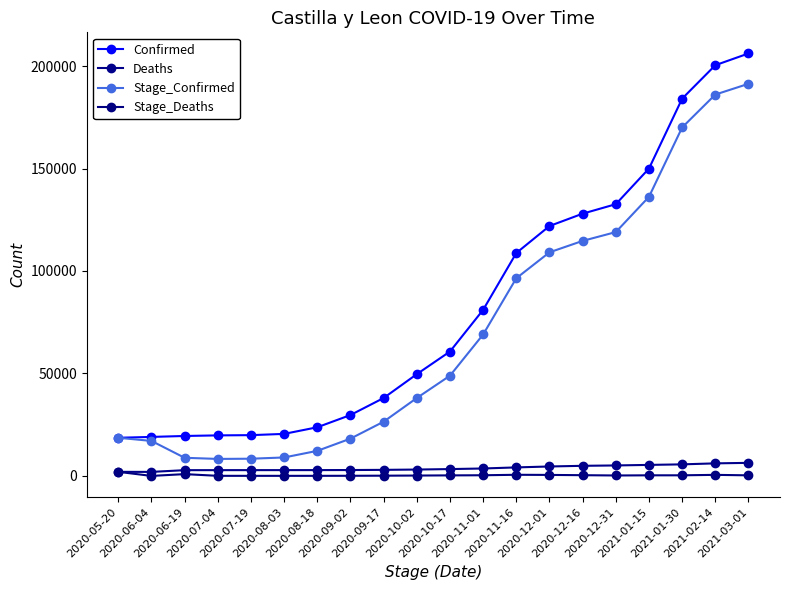

How many lines are shown in the chart?

4